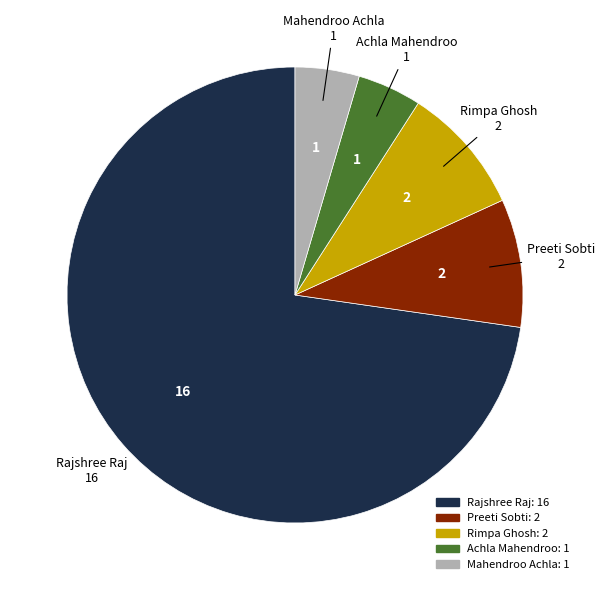

Which slice represents more than half of the pie?

Rajshree Raj